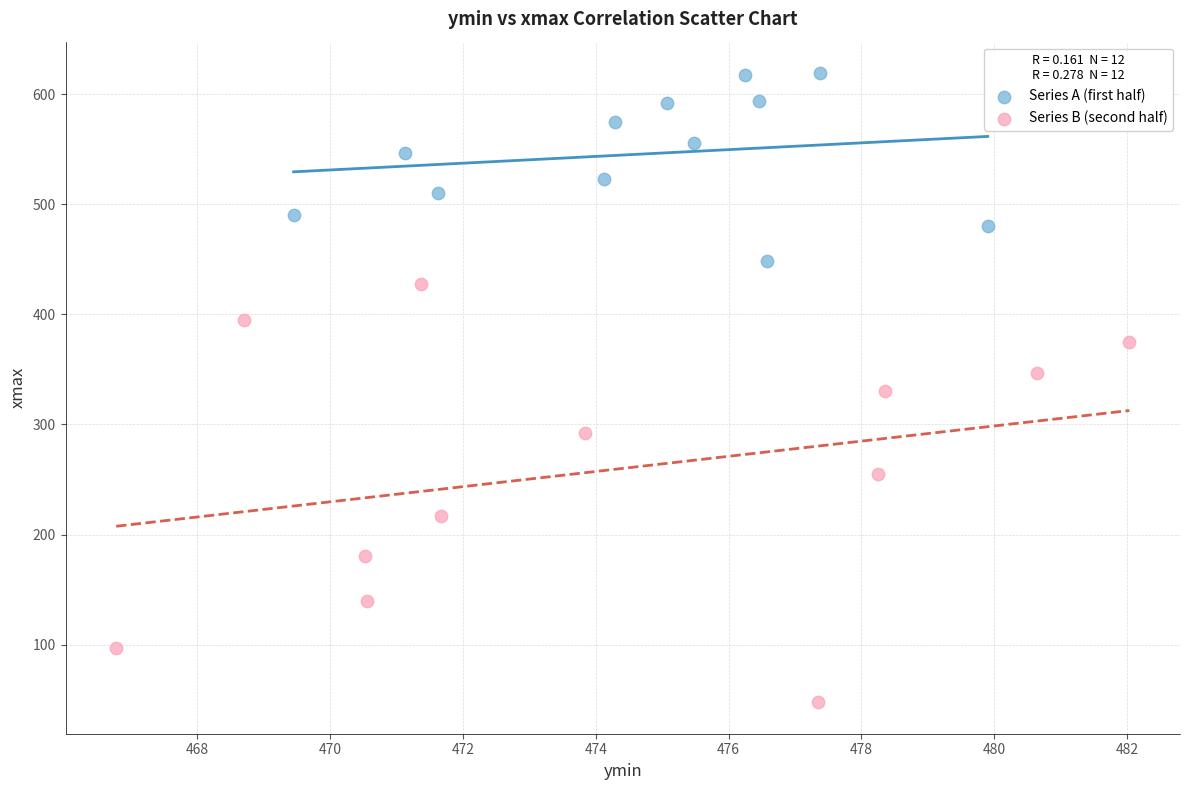

Which series has the widest spread of Y values?

Series B (second half)